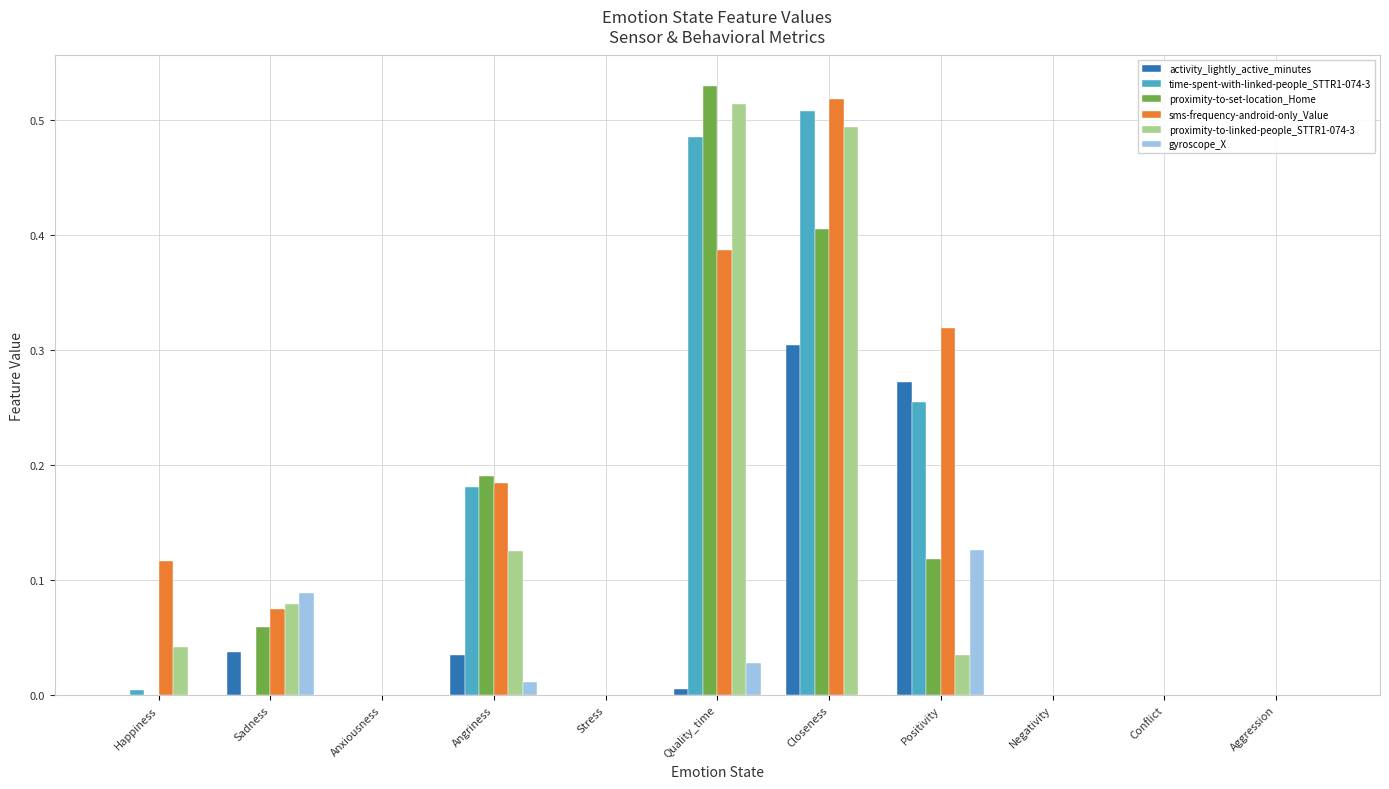

At which label does gyroscope_X reach its peak?

Positivity